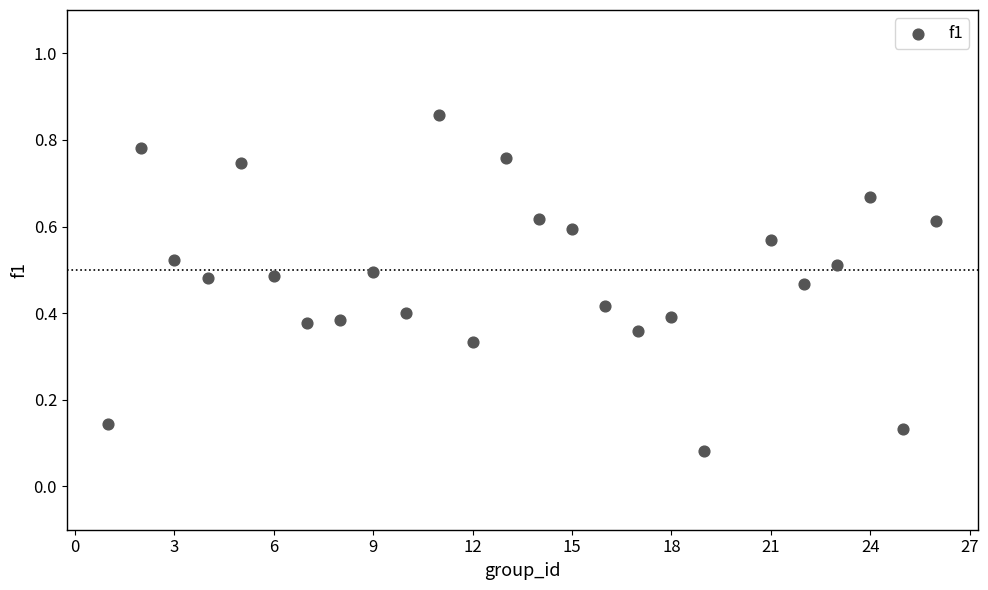

What is the range of X values (max minus min)?

25.0